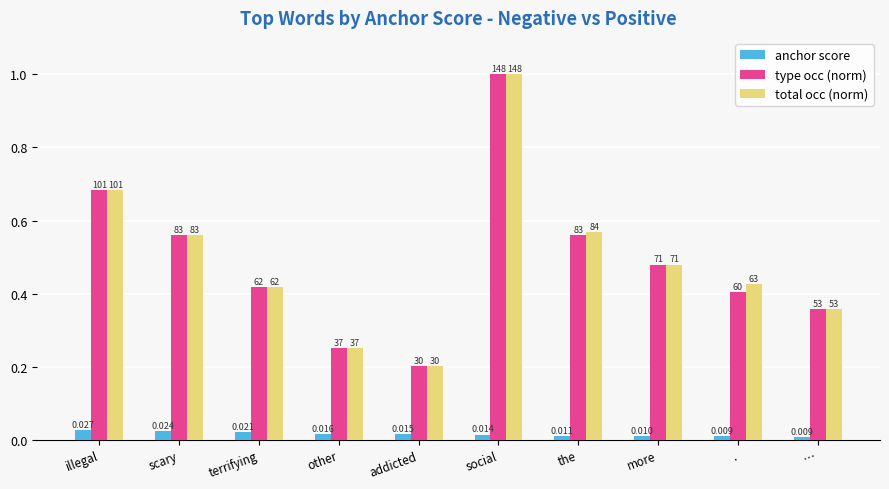

How many bars are there in total?

30